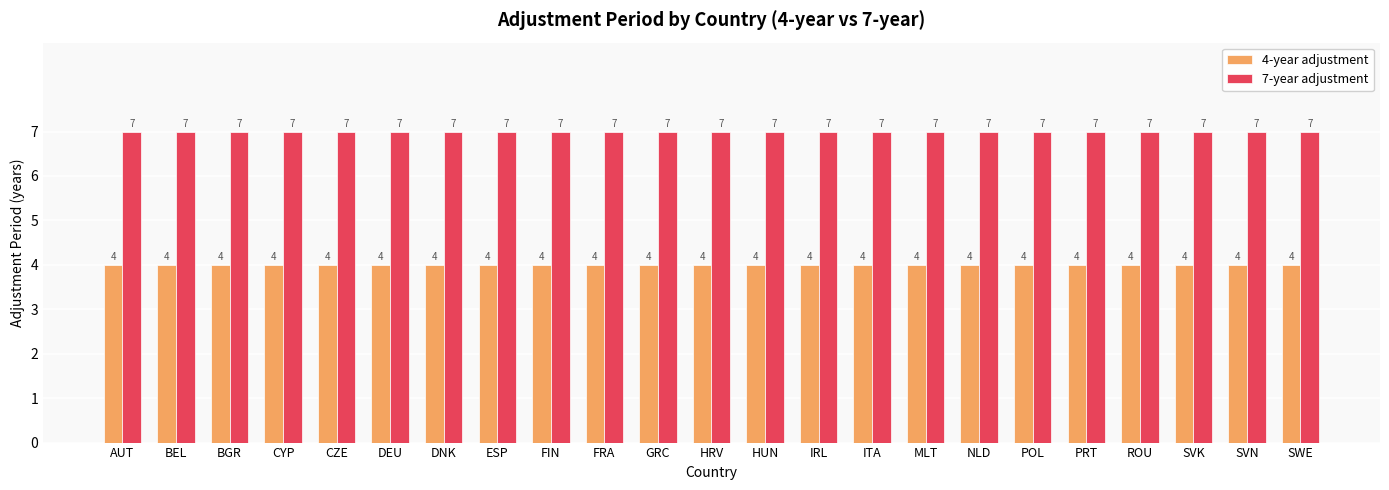

How many bars are there in total?

46